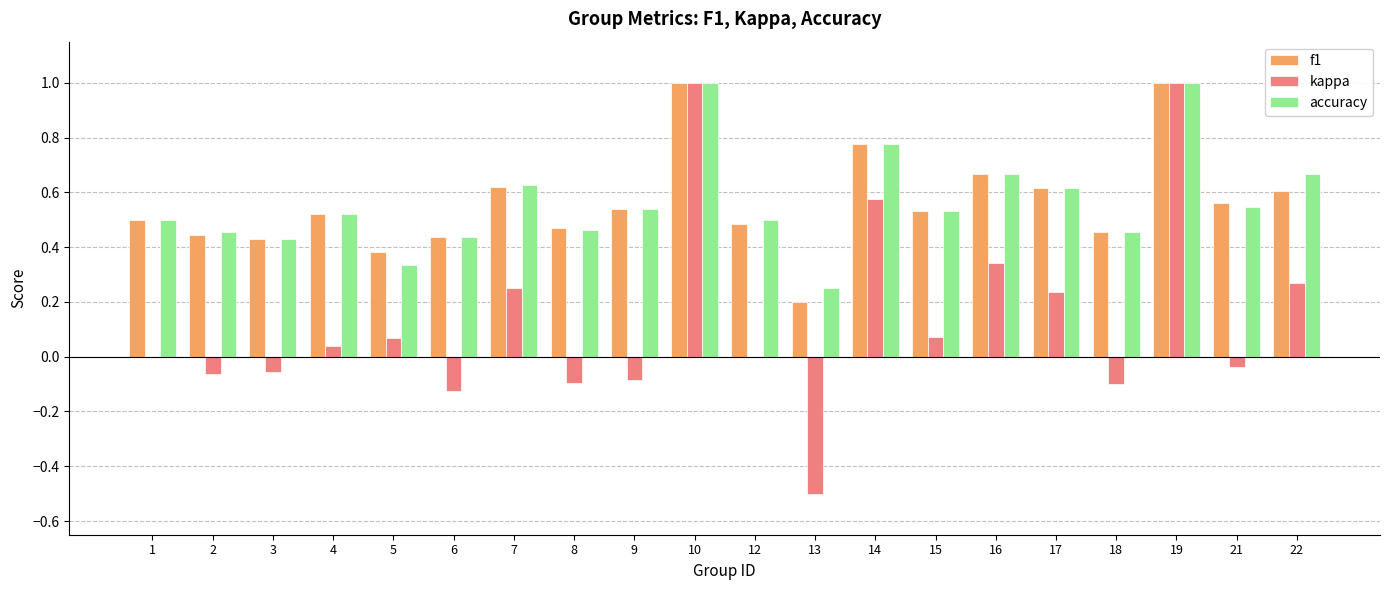

What is the sum of all kappa values?

2.8